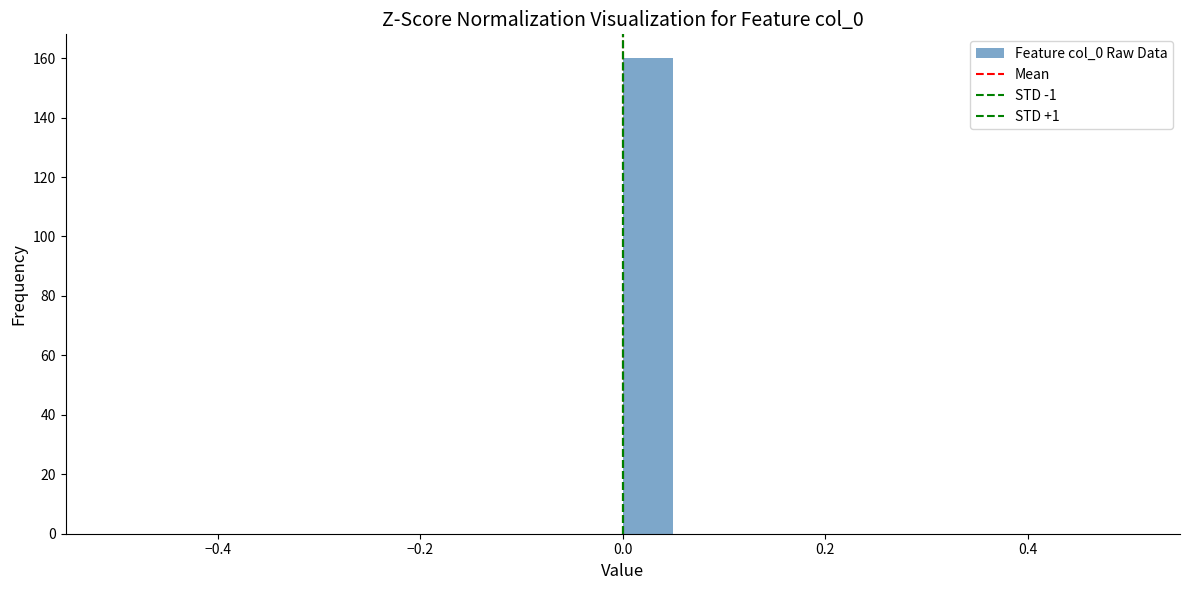

Read against the x-axis, roughly where is the centre of the tallest bar?

0.02